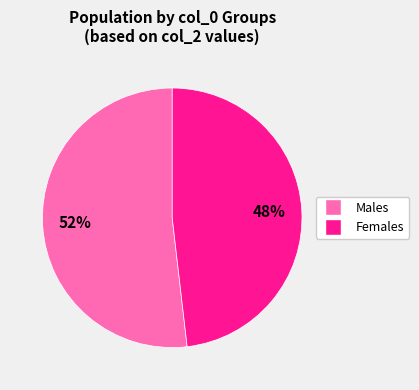

To the nearest percent, what is the difference between the largest and smallest slice percentages?

4%